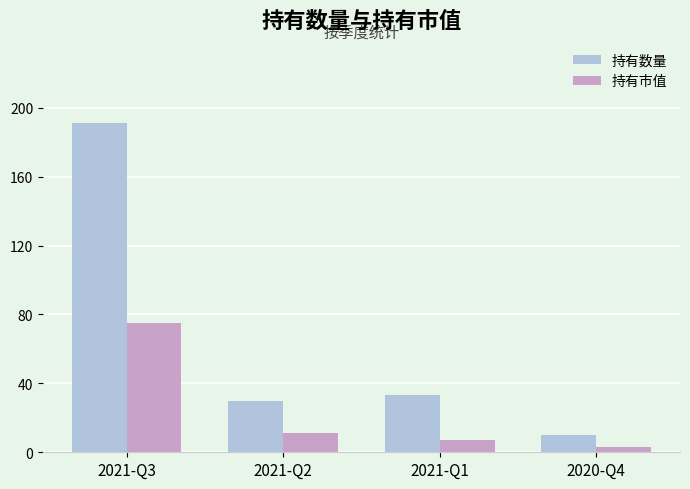

What is the minimum value for 持有市值?

3.2